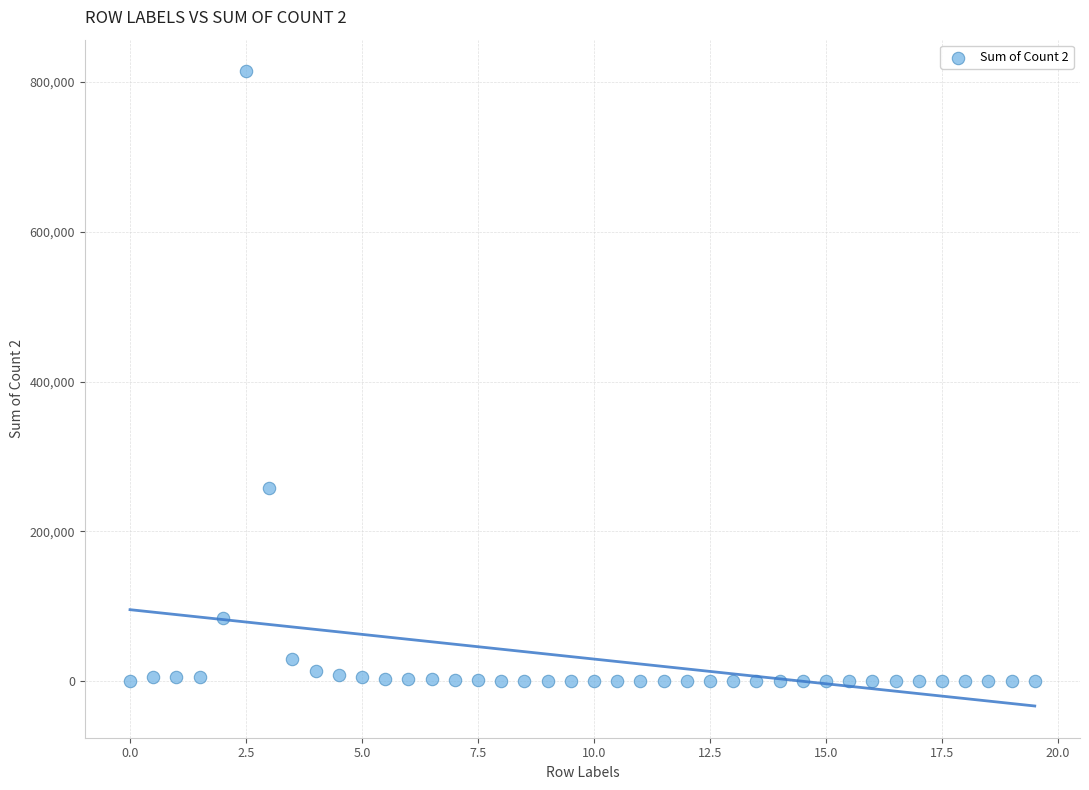

What Y value in the scatter plot is closest to 406894?

258434